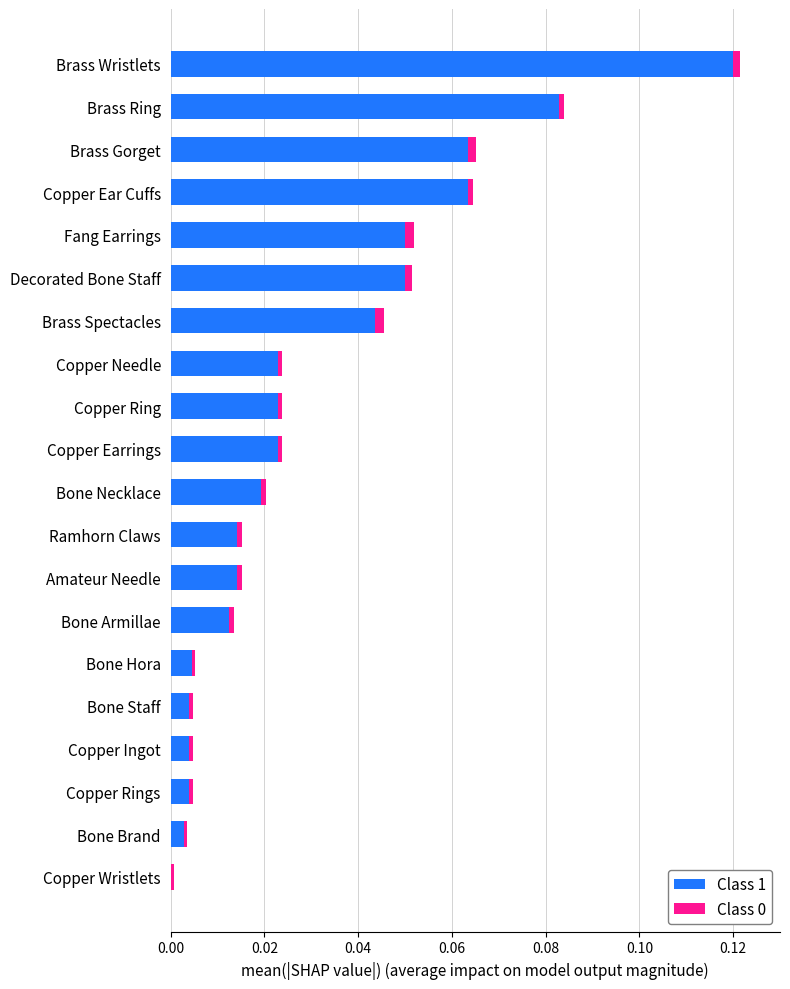

True or false: Class 1 has a value of 0.0 at Copper Rings.

True